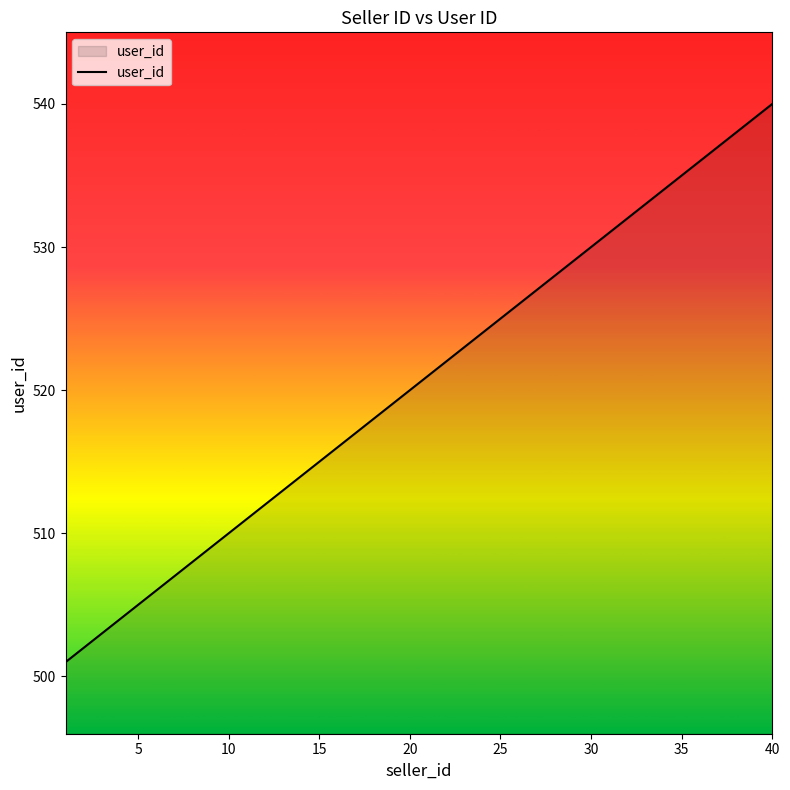

What is the minimum value shown in the chart?

501